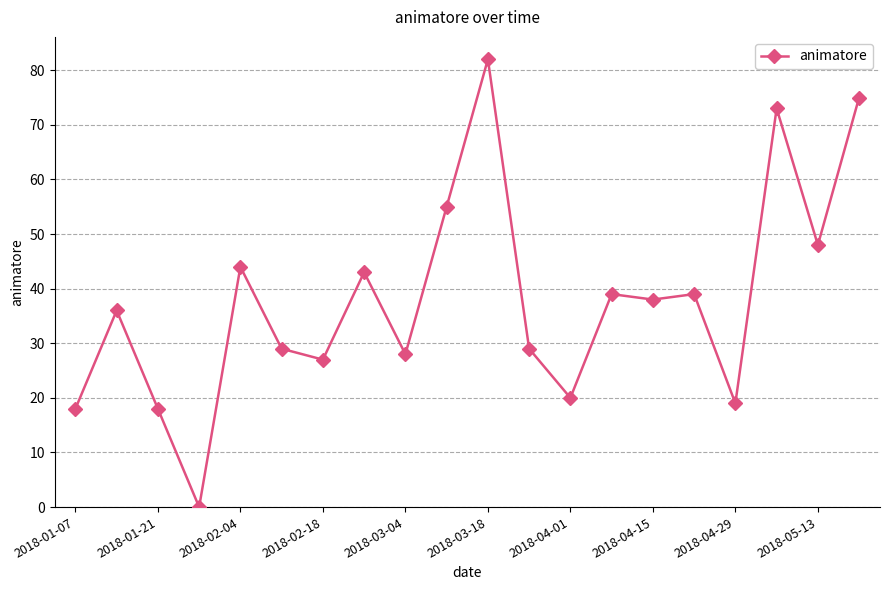

How many points are lower than both their immediate neighbors (excluding endpoints)?

7